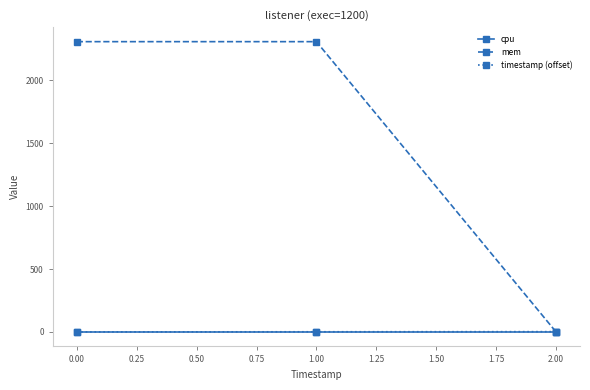

What is the difference between the maximum and minimum values in the mem series?

2308